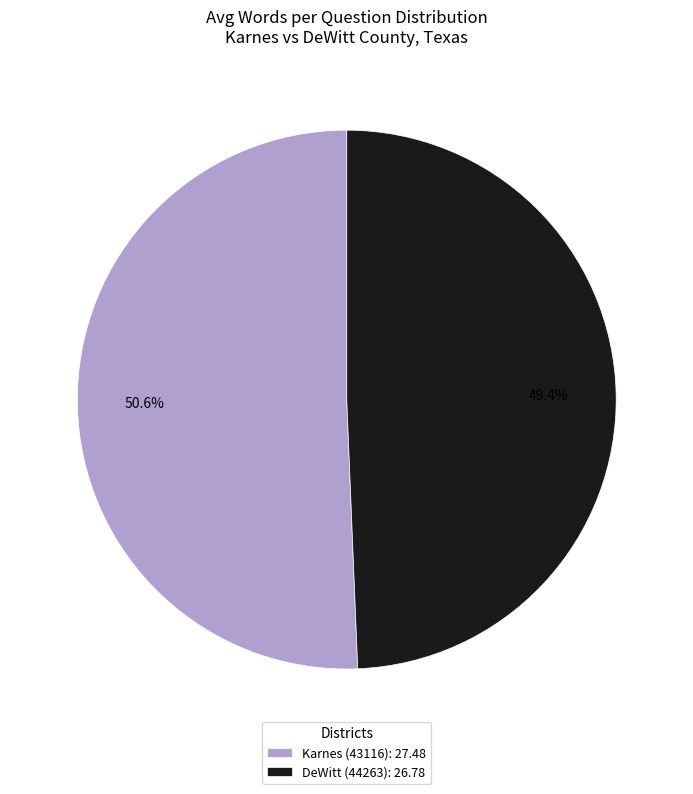

Rank the categories by value from highest to lowest.

Karnes (43116), DeWitt (44263)